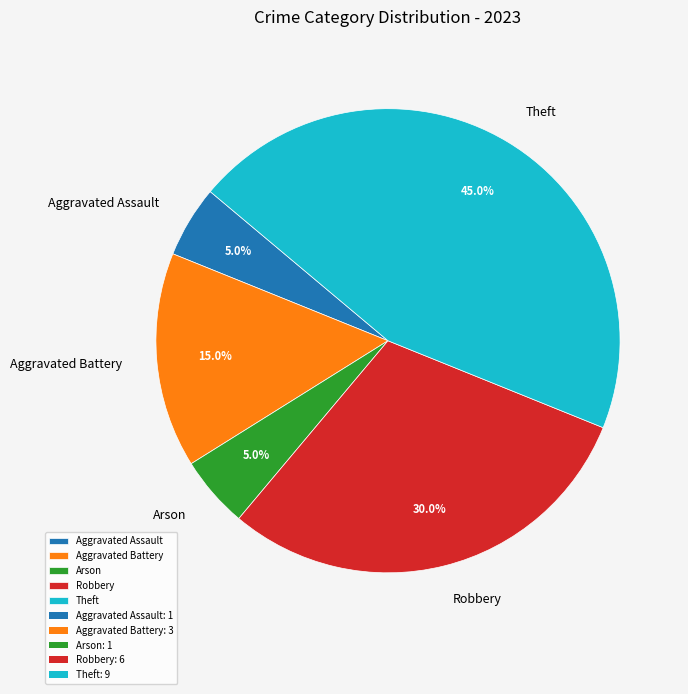

Is the sum of Robbery and Aggravated Assault greater than half?

No